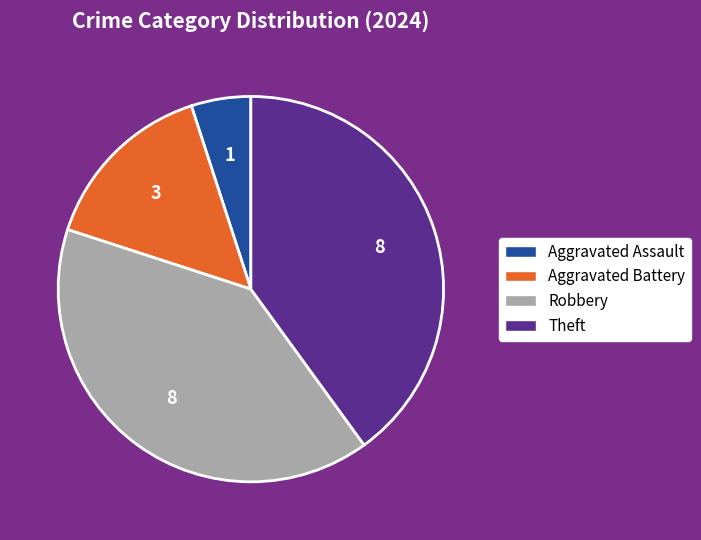

What is the ratio of the value at Aggravated Assault to the value at Aggravated Battery?

0.3